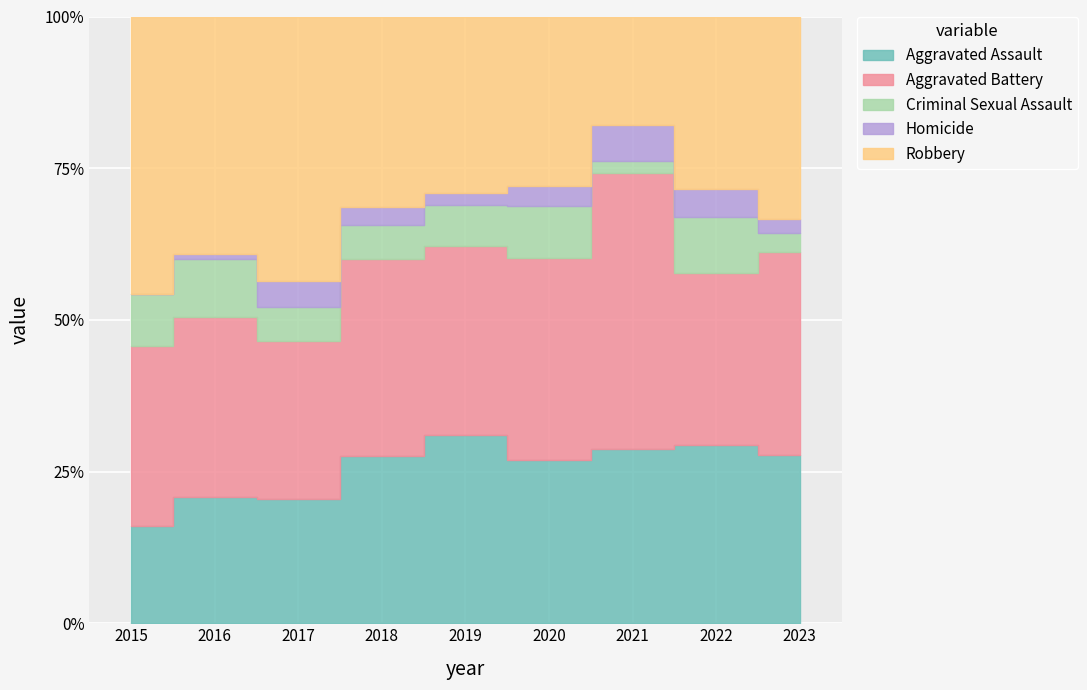

What is the average value of the Criminal Sexual Assault series?

7